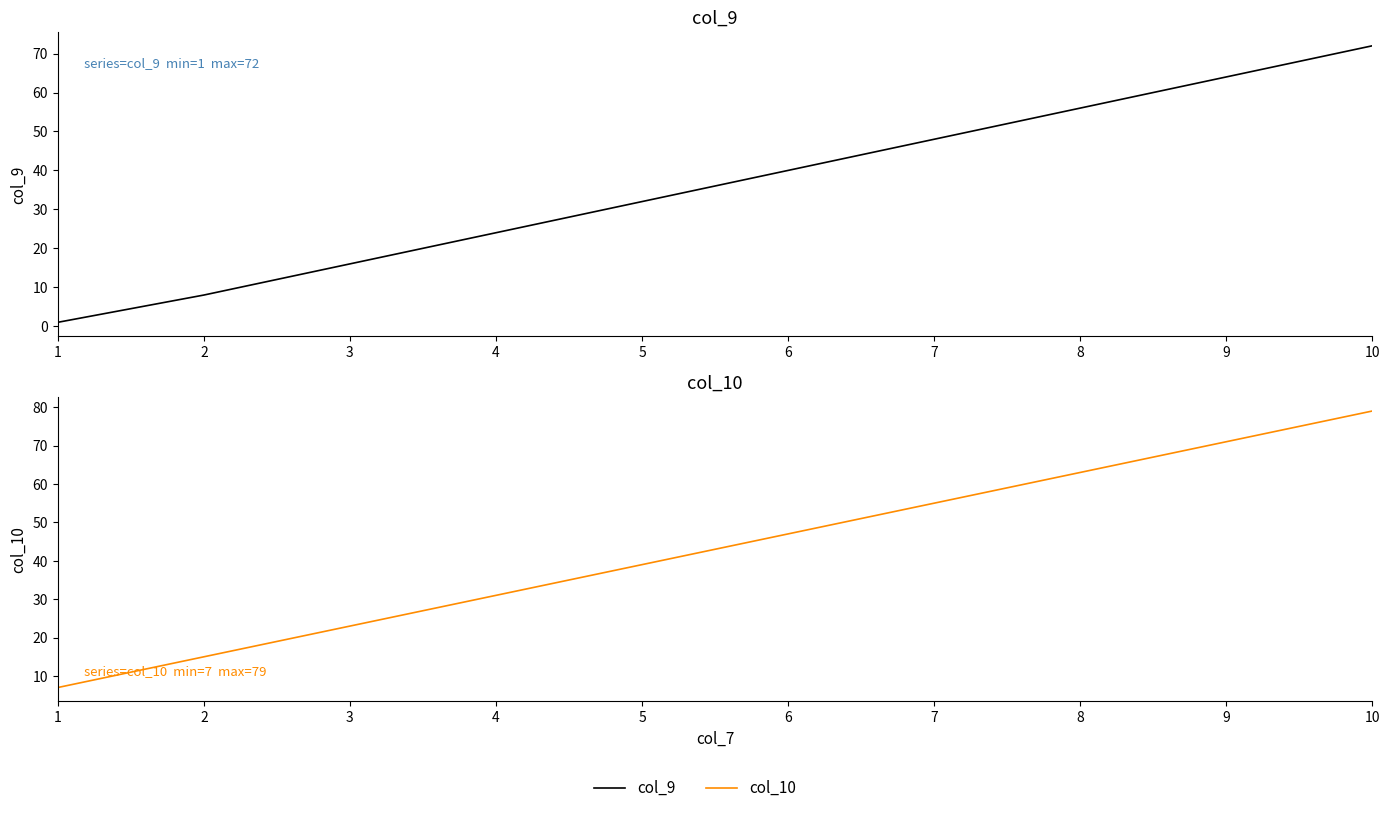

Which series has the largest range (max minus min)?

col_10